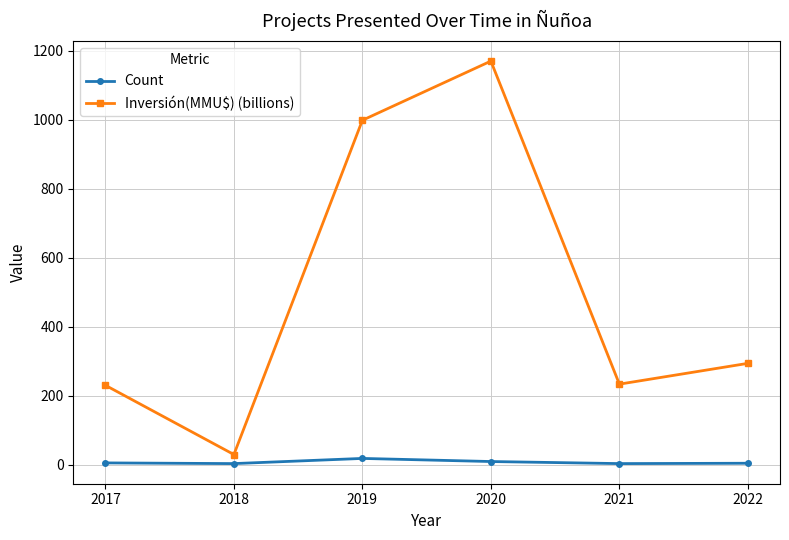

True or false: Count and Inversión(MMU$) (billions) intersect in this chart.

False